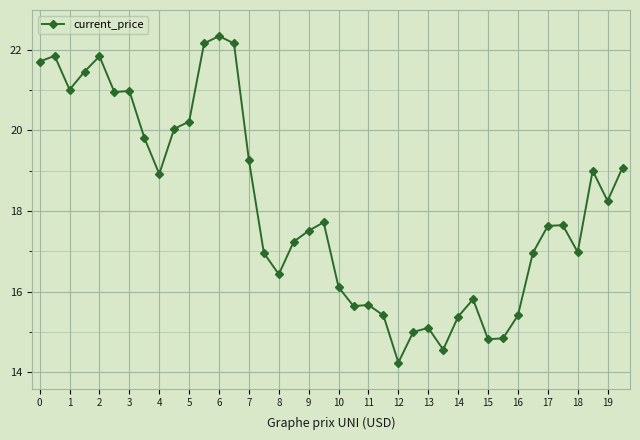

What is the sum of all values?

724.1